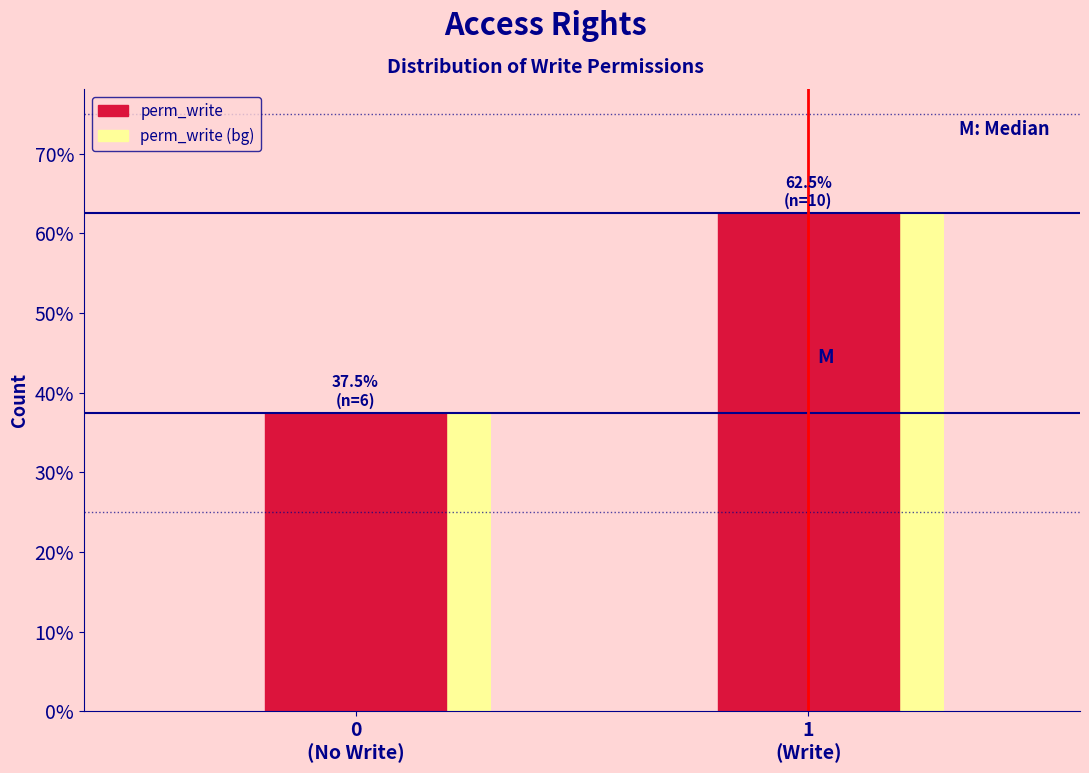

Are the bars horizontal?

No